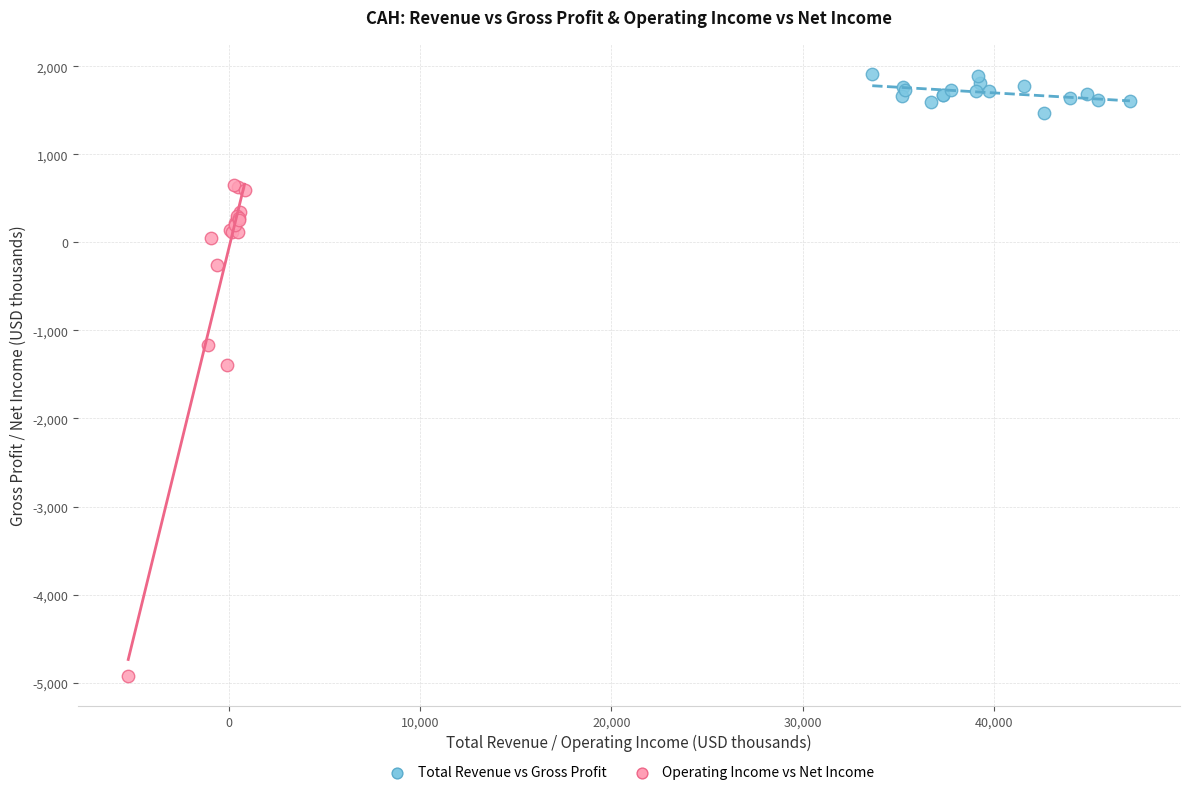

Which series reaches the maximum Y coordinate?

Total Revenue vs Gross Profit